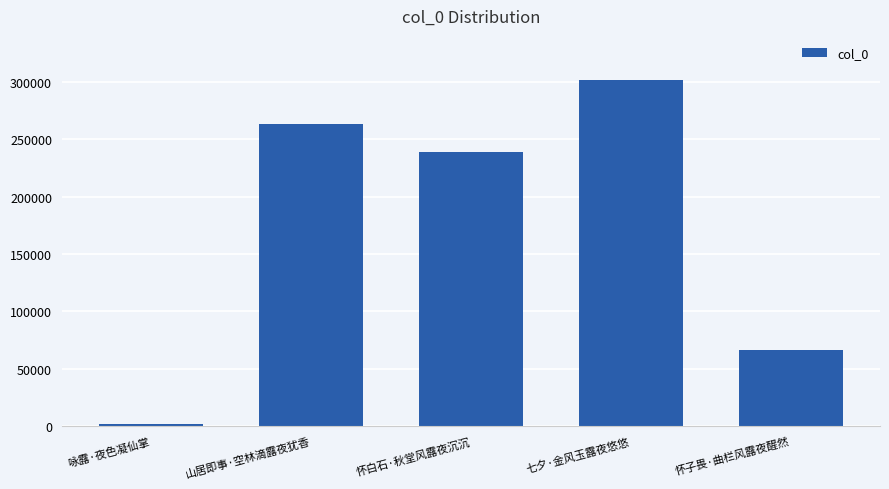

What is the label of the 5th bar from the left?

怀子畏·曲栏风露夜醒然